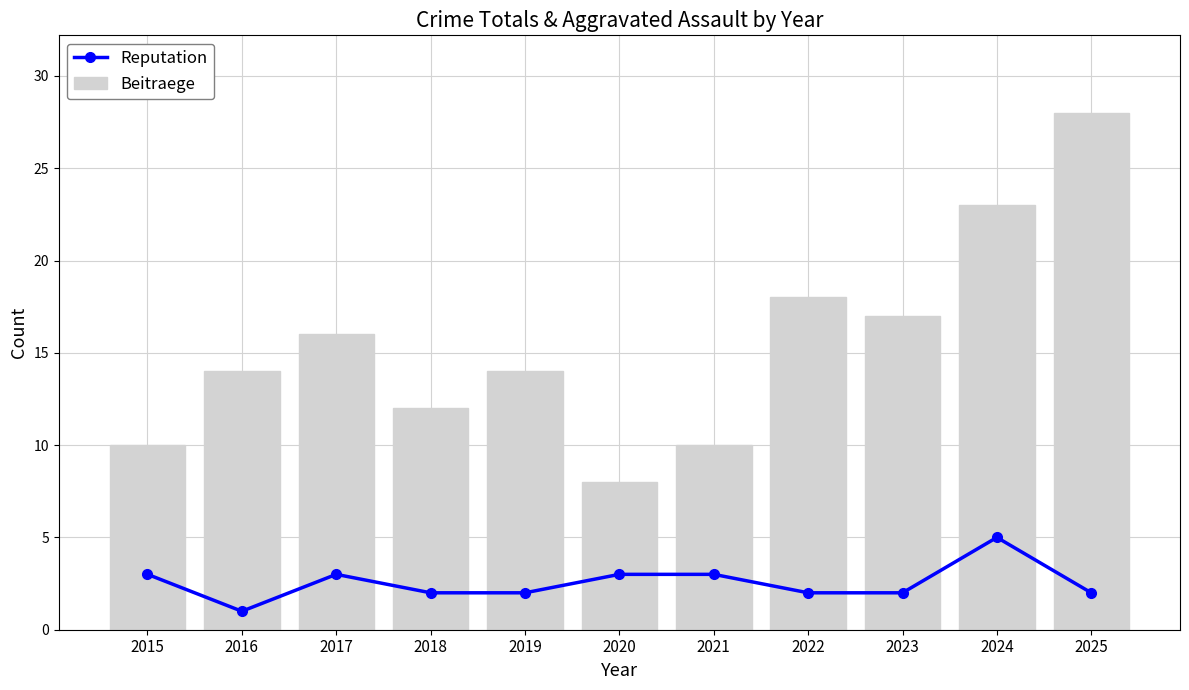

What is the spread (max minus min) of values at 2015?

7